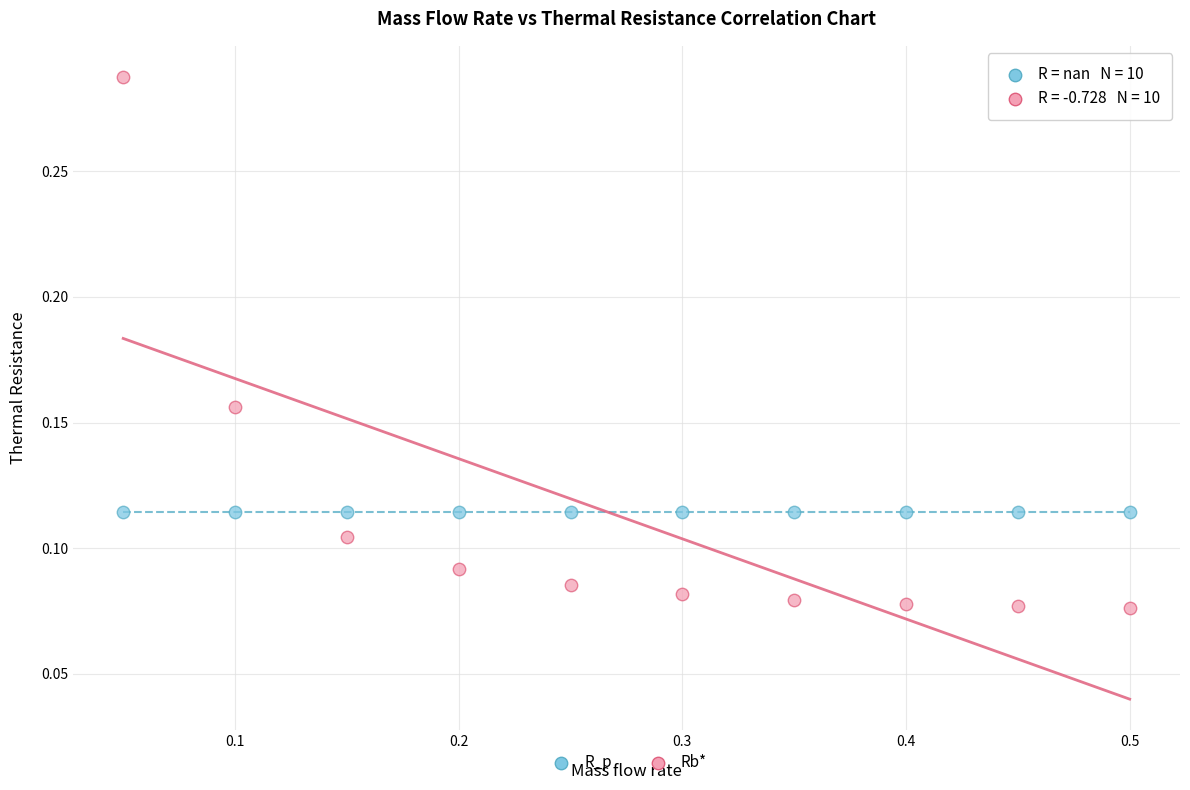

Which series reaches the maximum Y coordinate?

Rb*